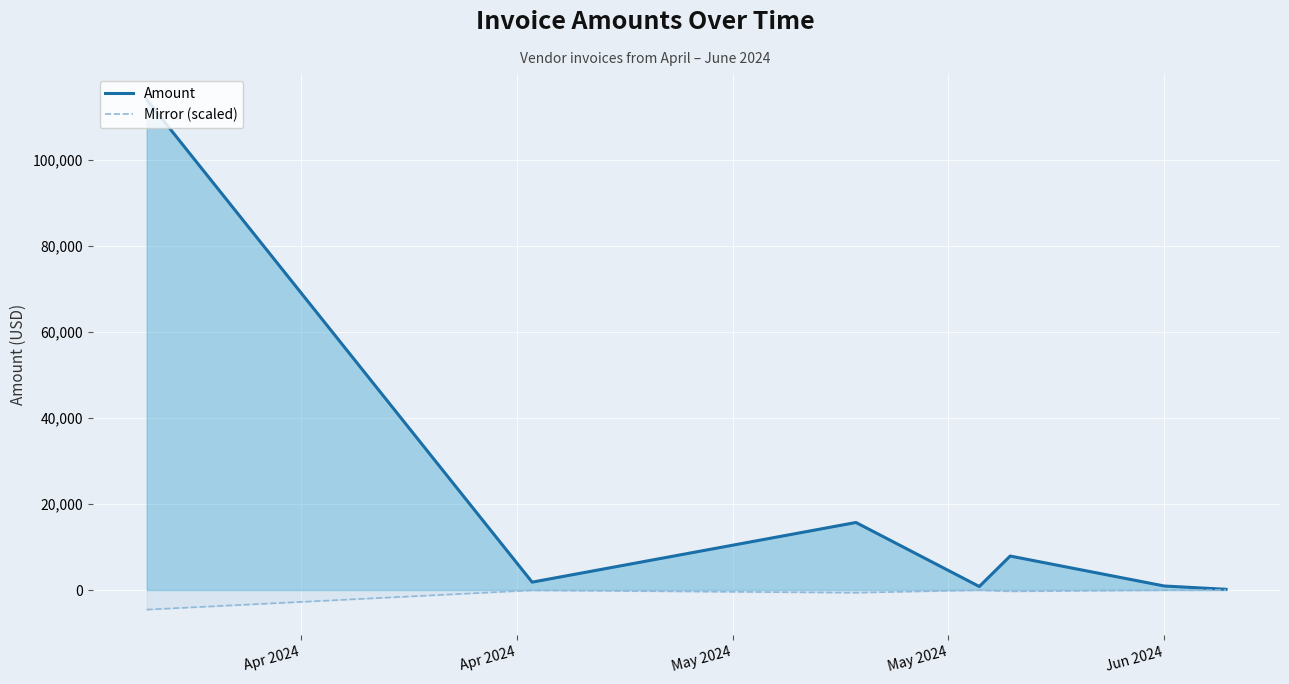

How many distinct data groups are displayed?

2